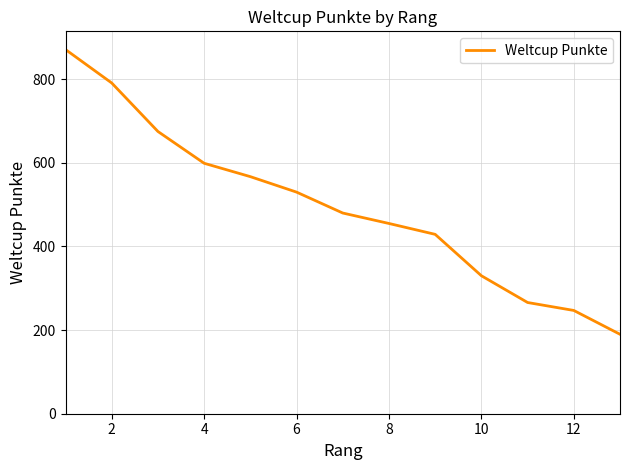

What is the smallest value displayed?

190